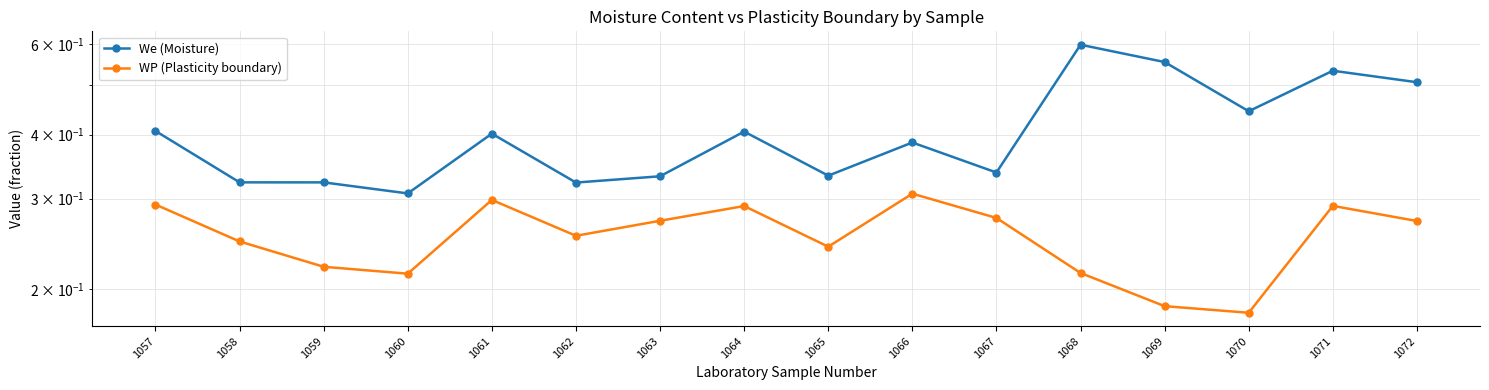

How many interior local valleys does the We (Moisture) series have?

5